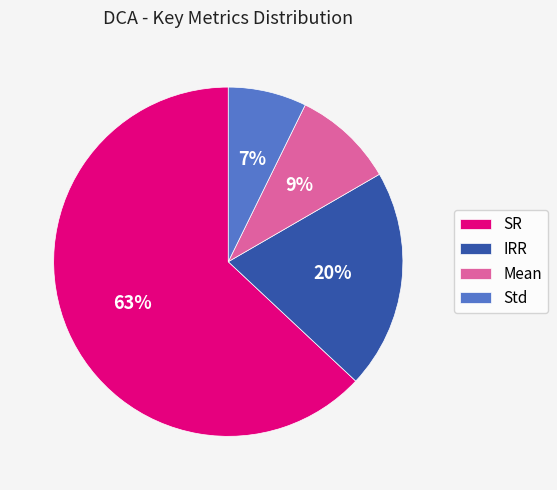

To the nearest percent, what is the average slice percentage?

25%